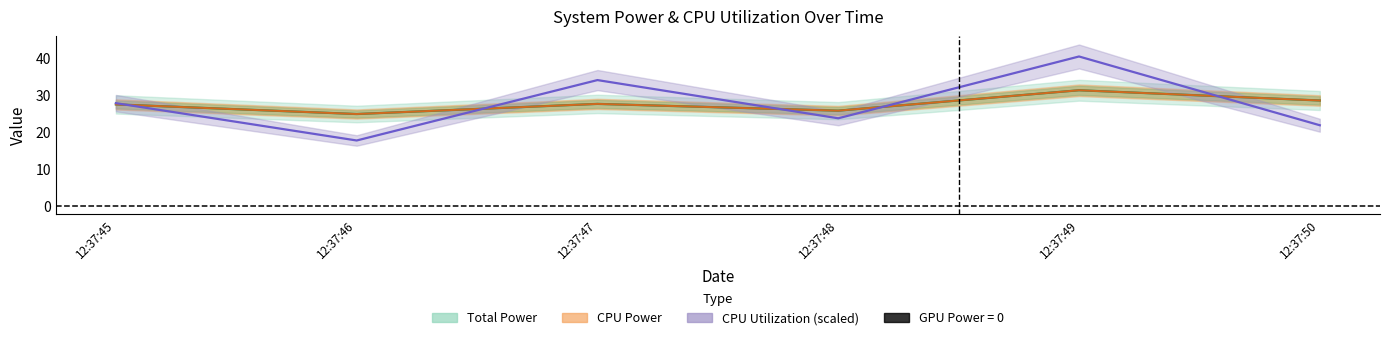

What is the total value across all series at 12:37:46?

67.2